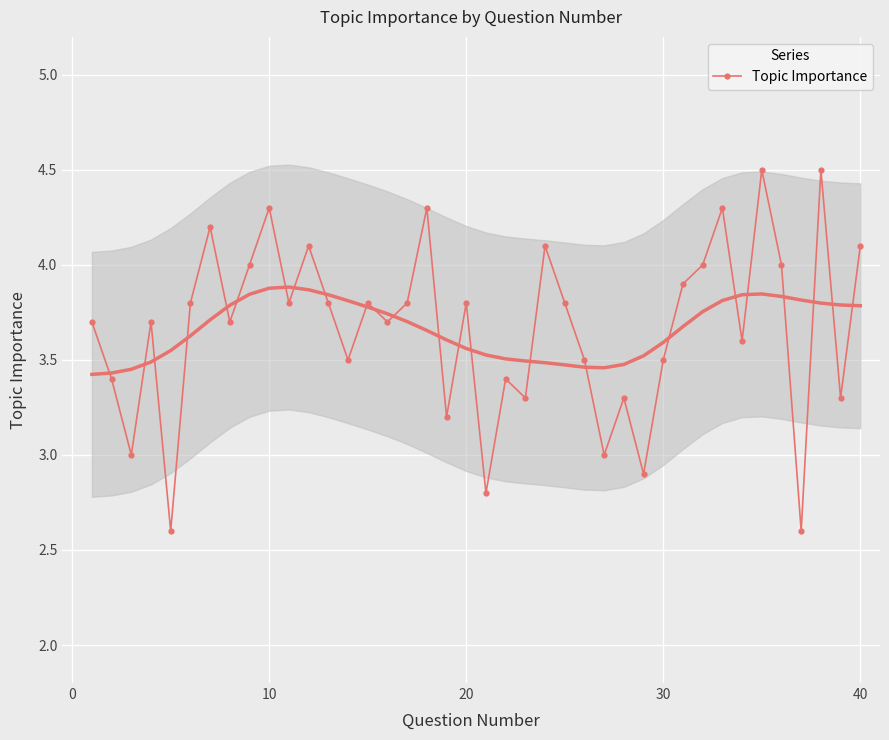

How many interior local peaks does the Topic Importance series have?

13